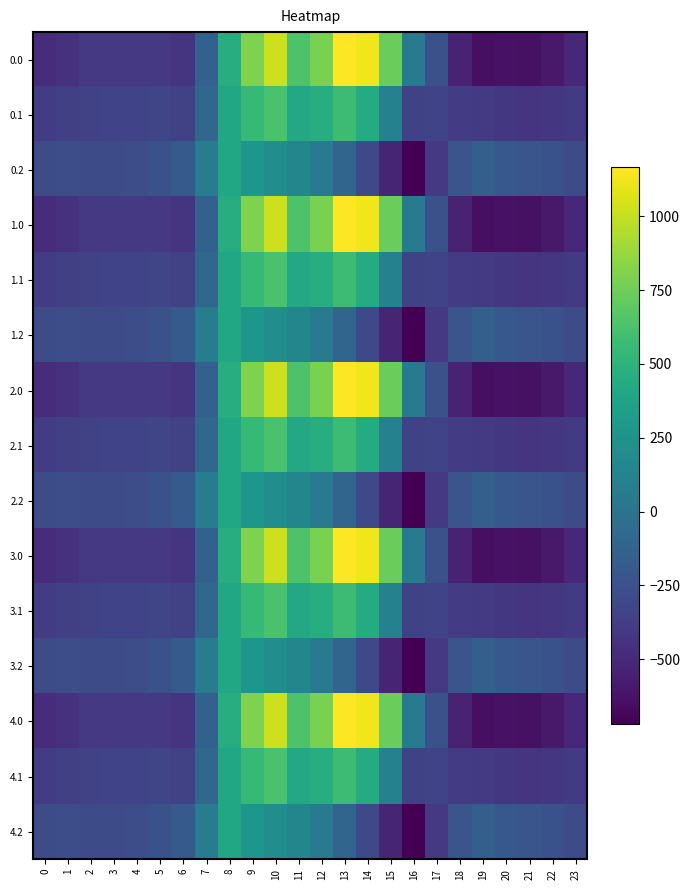

Reading right to left, what are all the values shown in this chart?

0.0: 23=-511.3	22=-592.3	21=-638.4	20=-629.9	19=-644.5	18=-529.6	17=-250.3	16=67.6	15=739.0	14=1128.3	13=1167.2	12=784.4	11=640.9	10=1023.2	9=804.0	8=454.2	7=-136.4	6=-435.0	5=-410.8	4=-404.9	3=-404.4	2=-410.3	1=-449.5	0=-482.0
0.1: 23=-399.4	22=-419.9	21=-432.4	20=-414.5	19=-399.7	18=-388.5	17=-340.1	16=-353.7	15=111.1	14=438.6	13=574.0	12=456.1	11=415.4	10=628.1	9=542.1	8=412.6	7=-81.6	6=-345.2	5=-329.5	4=-339.6	3=-342.7	2=-347.9	1=-361.1	0=-384.6
0.2: 23=-287.5	22=-247.4	21=-226.4	20=-199.2	19=-151.1	18=-223.1	17=-409.5	16=-721.2	15=-522.2	14=-301.9	13=-104.4	12=65.2	11=149.1	10=202.5	9=271.1	8=407.2	7=77.9	6=-187.1	5=-248.1	4=-274.4	3=-281.0	2=-285.5	1=-272.7	0=-287.1
1.0: 23=-511.3	22=-592.3	21=-638.4	20=-629.9	19=-644.5	18=-529.6	17=-250.3	16=67.6	15=739.0	14=1128.3	13=1167.2	12=784.4	11=640.9	10=1023.2	9=804.0	8=454.2	7=-136.4	6=-435.0	5=-410.8	4=-404.9	3=-404.4	2=-410.3	1=-449.5	0=-482.0
1.1: 23=-399.4	22=-419.9	21=-432.4	20=-414.5	19=-399.7	18=-388.5	17=-340.1	16=-353.7	15=111.1	14=438.6	13=574.0	12=456.1	11=415.4	10=628.1	9=542.1	8=412.6	7=-81.6	6=-345.2	5=-329.5	4=-339.6	3=-342.7	2=-347.9	1=-361.1	0=-384.6
1.2: 23=-287.5	22=-247.4	21=-226.4	20=-199.2	19=-151.1	18=-223.1	17=-409.5	16=-721.2	15=-522.2	14=-301.9	13=-104.4	12=65.2	11=149.1	10=202.5	9=271.1	8=407.2	7=77.9	6=-187.1	5=-248.1	4=-274.4	3=-281.0	2=-285.5	1=-272.7	0=-287.1
2.0: 23=-511.3	22=-592.3	21=-638.4	20=-629.9	19=-644.5	18=-529.6	17=-250.3	16=67.6	15=739.0	14=1128.3	13=1167.2	12=784.4	11=640.9	10=1023.2	9=804.0	8=454.2	7=-136.4	6=-435.0	5=-410.8	4=-404.9	3=-404.4	2=-410.3	1=-449.5	0=-482.0
2.1: 23=-399.4	22=-419.9	21=-432.4	20=-414.5	19=-399.7	18=-388.5	17=-340.1	16=-353.7	15=111.1	14=438.6	13=574.0	12=456.1	11=415.4	10=628.1	9=542.1	8=412.6	7=-81.6	6=-345.2	5=-329.5	4=-339.6	3=-342.7	2=-347.9	1=-361.1	0=-384.6
2.2: 23=-287.5	22=-247.4	21=-226.4	20=-199.2	19=-151.1	18=-223.1	17=-409.5	16=-721.2	15=-522.2	14=-301.9	13=-104.4	12=65.2	11=149.1	10=202.5	9=271.1	8=407.2	7=77.9	6=-187.1	5=-248.1	4=-274.4	3=-281.0	2=-285.5	1=-272.7	0=-287.1
3.0: 23=-511.3	22=-592.3	21=-638.4	20=-629.9	19=-644.5	18=-529.6	17=-250.3	16=67.6	15=739.0	14=1128.3	13=1167.2	12=784.4	11=640.9	10=1023.2	9=804.0	8=454.2	7=-136.4	6=-435.0	5=-410.8	4=-404.9	3=-404.4	2=-410.3	1=-449.5	0=-482.0
3.1: 23=-399.4	22=-419.9	21=-432.4	20=-414.5	19=-399.7	18=-388.5	17=-340.1	16=-353.7	15=111.1	14=438.6	13=574.0	12=456.1	11=415.4	10=628.1	9=542.1	8=412.6	7=-81.6	6=-345.2	5=-329.5	4=-339.6	3=-342.7	2=-347.9	1=-361.1	0=-384.6
3.2: 23=-287.5	22=-247.4	21=-226.4	20=-199.2	19=-151.1	18=-223.1	17=-409.5	16=-721.2	15=-522.2	14=-301.9	13=-104.4	12=65.2	11=149.1	10=202.5	9=271.1	8=407.2	7=77.9	6=-187.1	5=-248.1	4=-274.4	3=-281.0	2=-285.5	1=-272.7	0=-287.1
4.0: 23=-511.3	22=-592.3	21=-638.4	20=-629.9	19=-644.5	18=-529.6	17=-250.3	16=67.6	15=739.0	14=1128.3	13=1167.2	12=784.4	11=640.9	10=1023.2	9=804.0	8=454.2	7=-136.4	6=-435.0	5=-410.8	4=-404.9	3=-404.4	2=-410.3	1=-449.5	0=-482.0
4.1: 23=-399.4	22=-419.9	21=-432.4	20=-414.5	19=-399.7	18=-388.5	17=-340.1	16=-353.7	15=111.1	14=438.6	13=574.0	12=456.1	11=415.4	10=628.1	9=542.1	8=412.6	7=-81.6	6=-345.2	5=-329.5	4=-339.6	3=-342.7	2=-347.9	1=-361.1	0=-384.6
4.2: 23=-287.5	22=-247.4	21=-226.4	20=-199.2	19=-151.1	18=-223.1	17=-409.5	16=-721.2	15=-522.2	14=-301.9	13=-104.4	12=65.2	11=149.1	10=202.5	9=271.1	8=407.2	7=77.9	6=-187.1	5=-248.1	4=-274.4	3=-281.0	2=-285.5	1=-272.7	0=-287.1